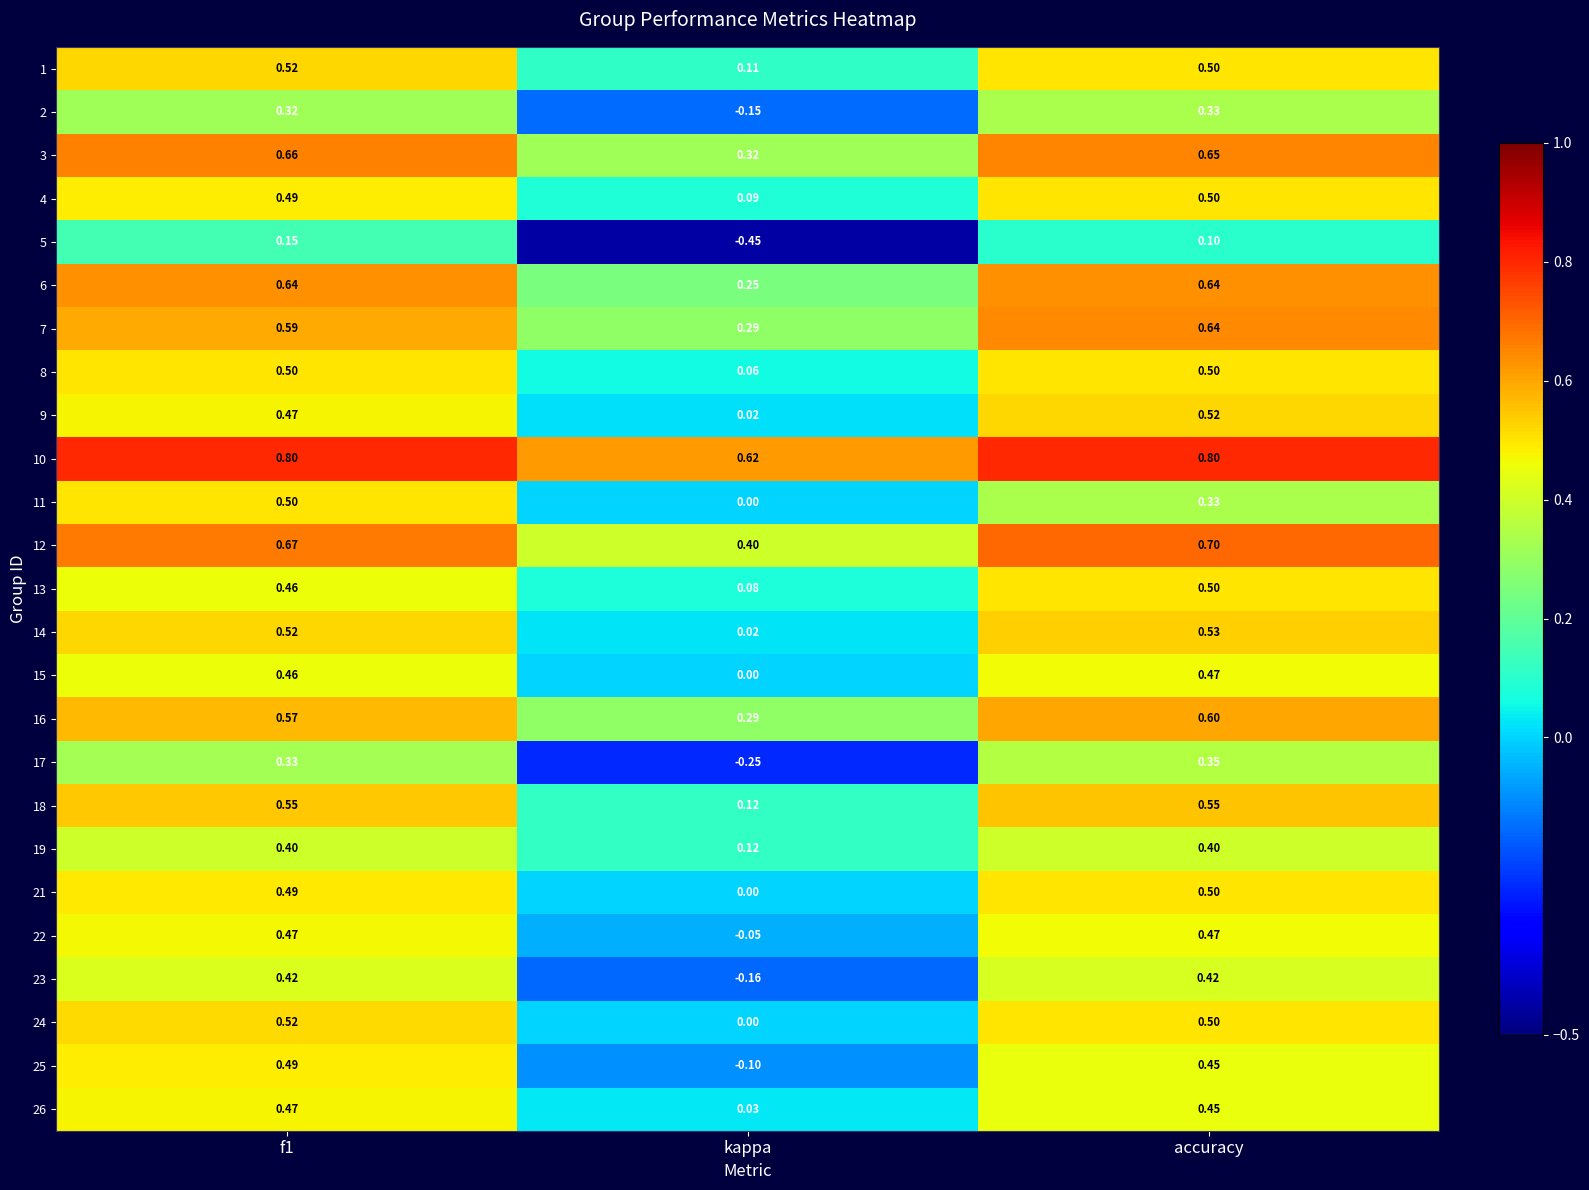

At which label is 23 closest to 0?

kappa